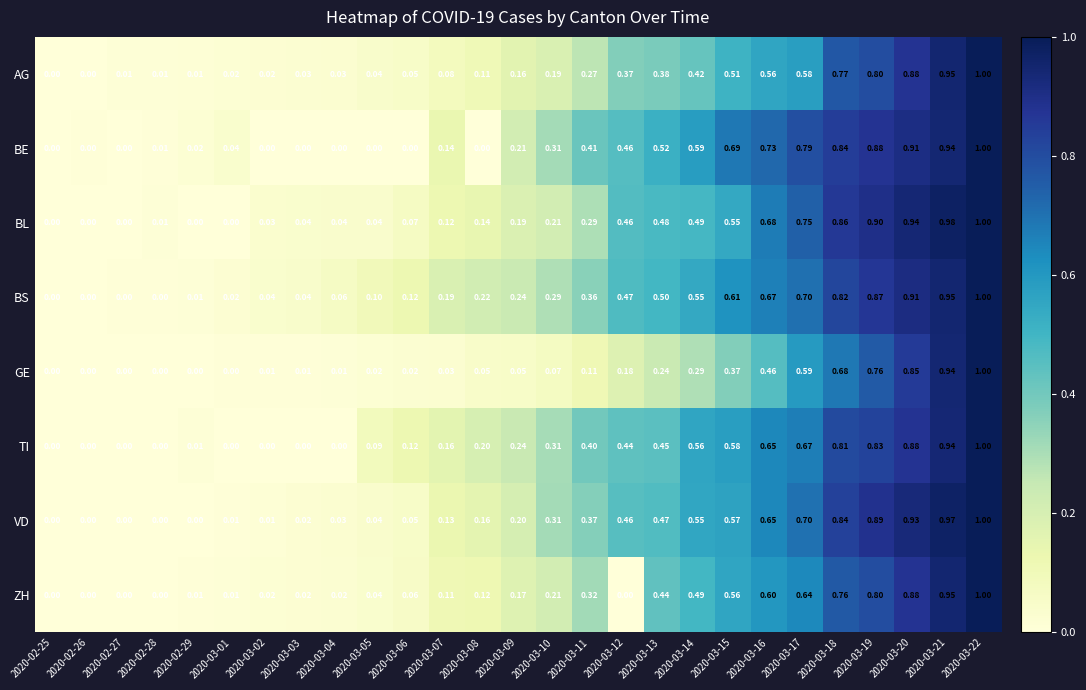

Which series has the largest total across all categories?

BS